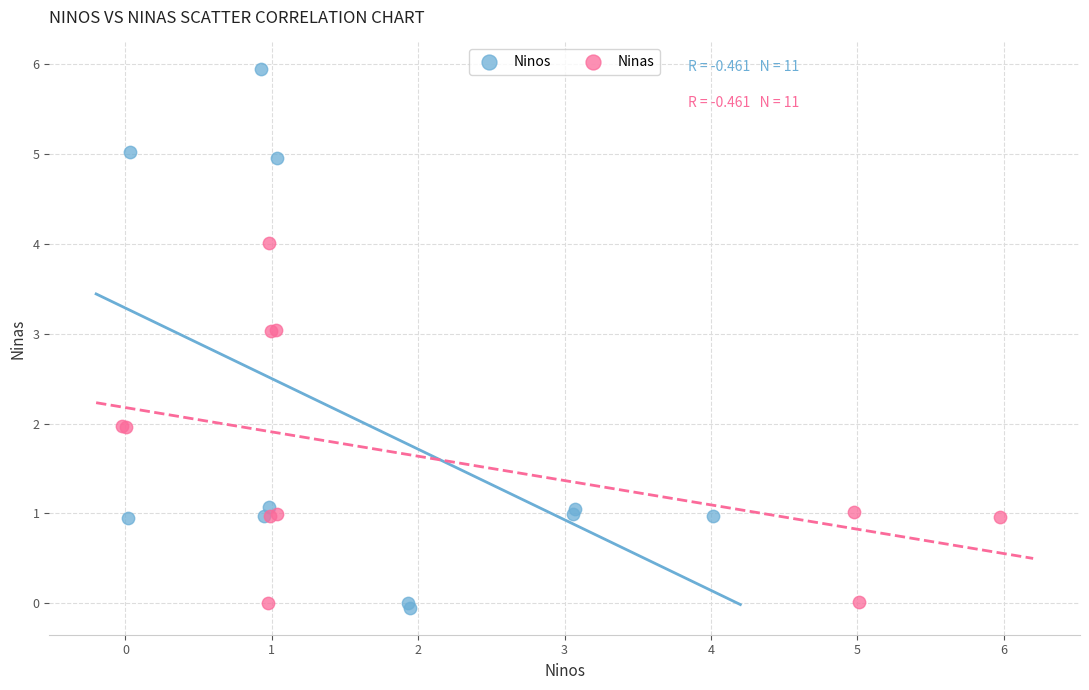

Which series contains the highest Y value?

Ninos